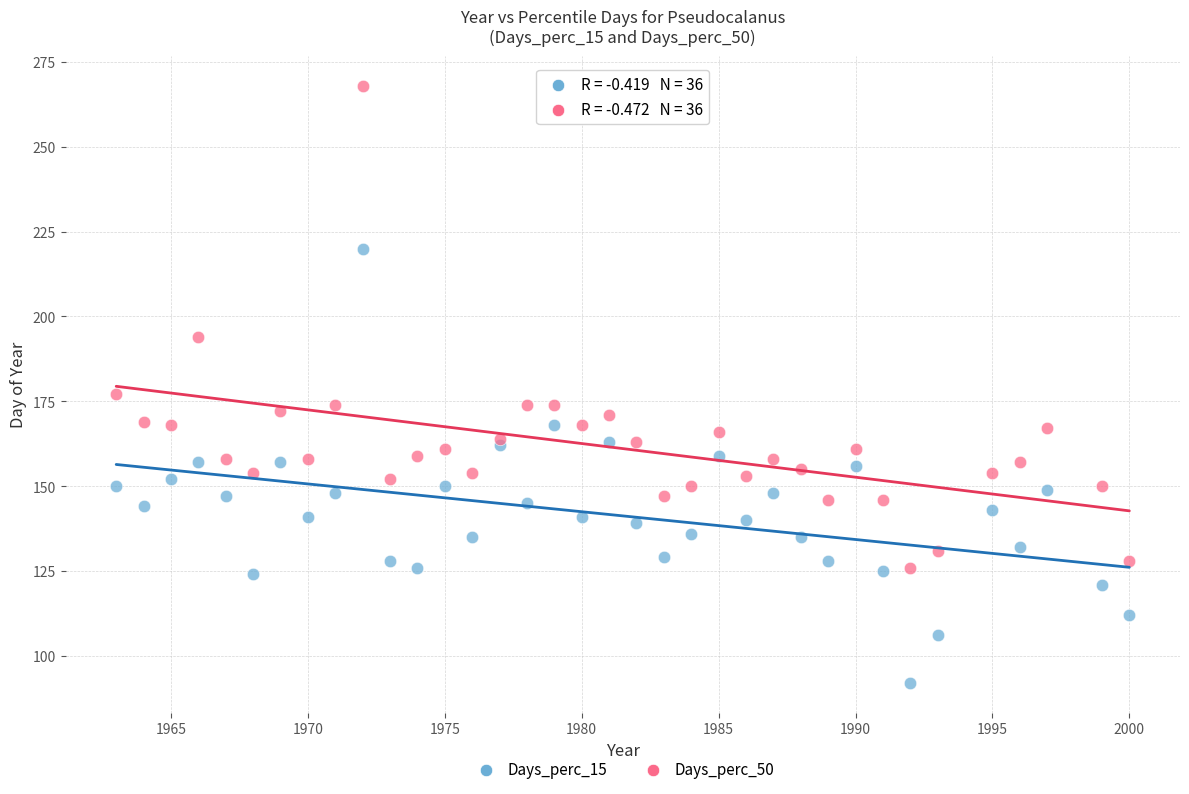

Which series has the widest spread of Y values?

Days_perc_50